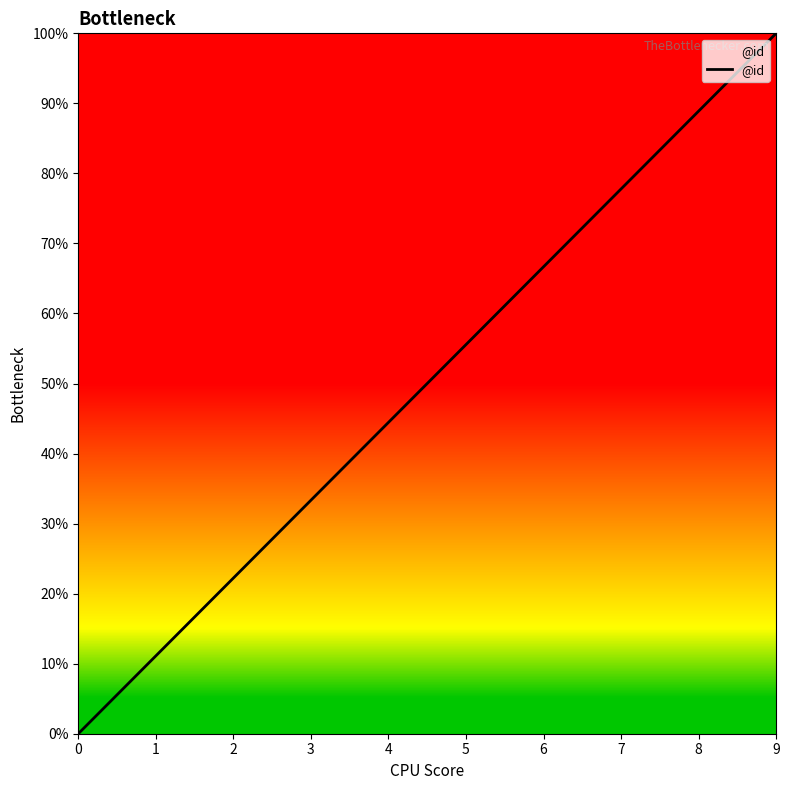

Between 3 and 7, which is larger?

7